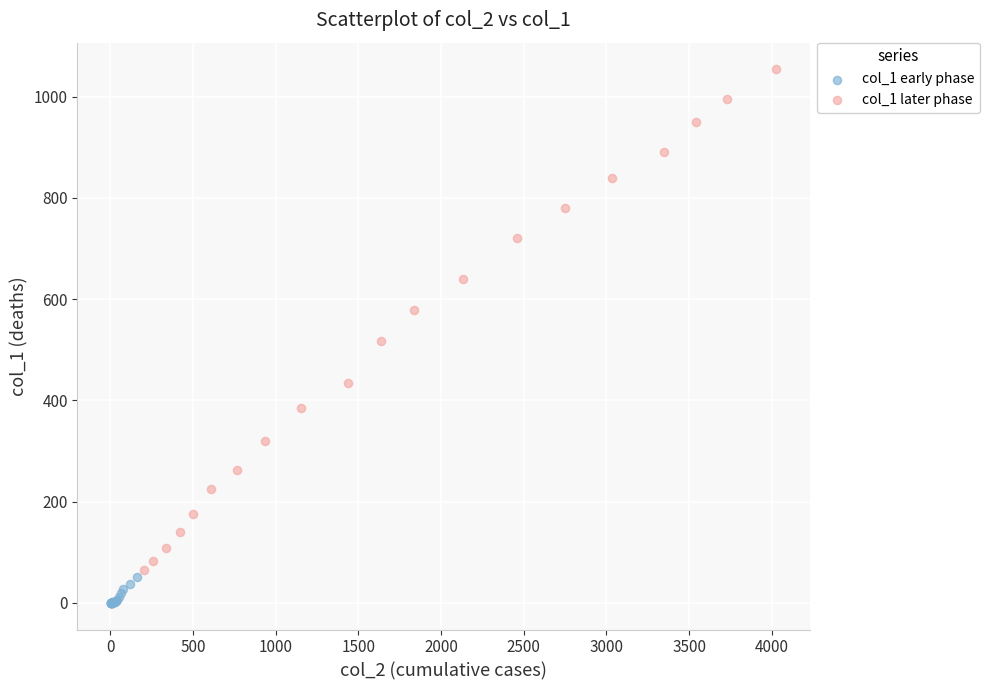

Which series contains the lowest Y value?

col_1 early phase